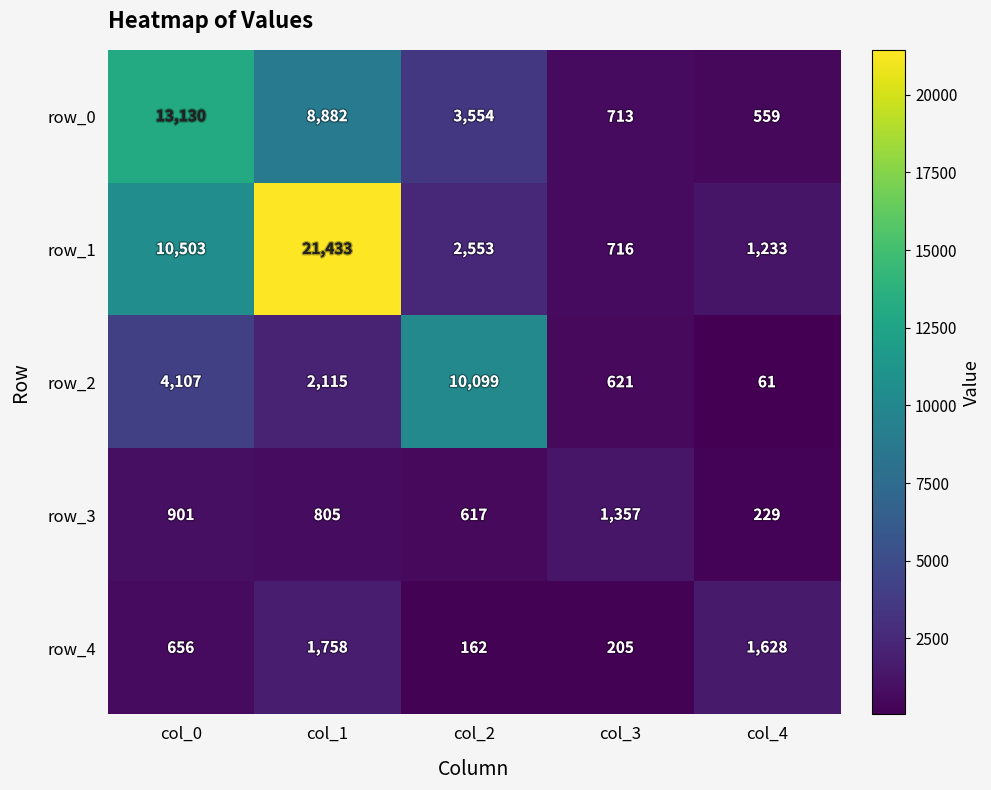

Reading right to left, extract all data points from this chart.

row_0: col_4=559	col_3=713	col_2=3554	col_1=8882	col_0=13130
row_1: col_4=1233	col_3=716	col_2=2553	col_1=21433	col_0=10503
row_2: col_4=61	col_3=621	col_2=10099	col_1=2115	col_0=4107
row_3: col_4=229	col_3=1357	col_2=617	col_1=805	col_0=901
row_4: col_4=1628	col_3=205	col_2=162	col_1=1758	col_0=656